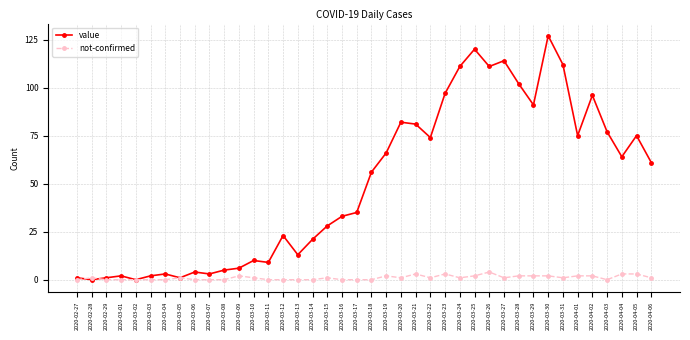

Is the value of value at 2020-03-03 greater than the value of not-confirmed at 2020-03-02?

Yes